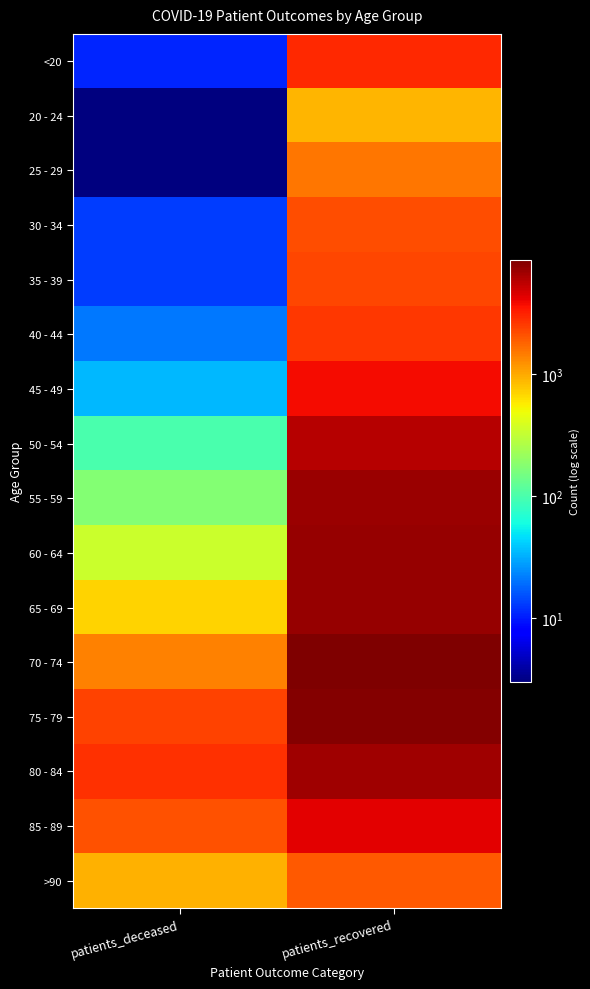

What is the total value across all series at patients_recovered?

73951